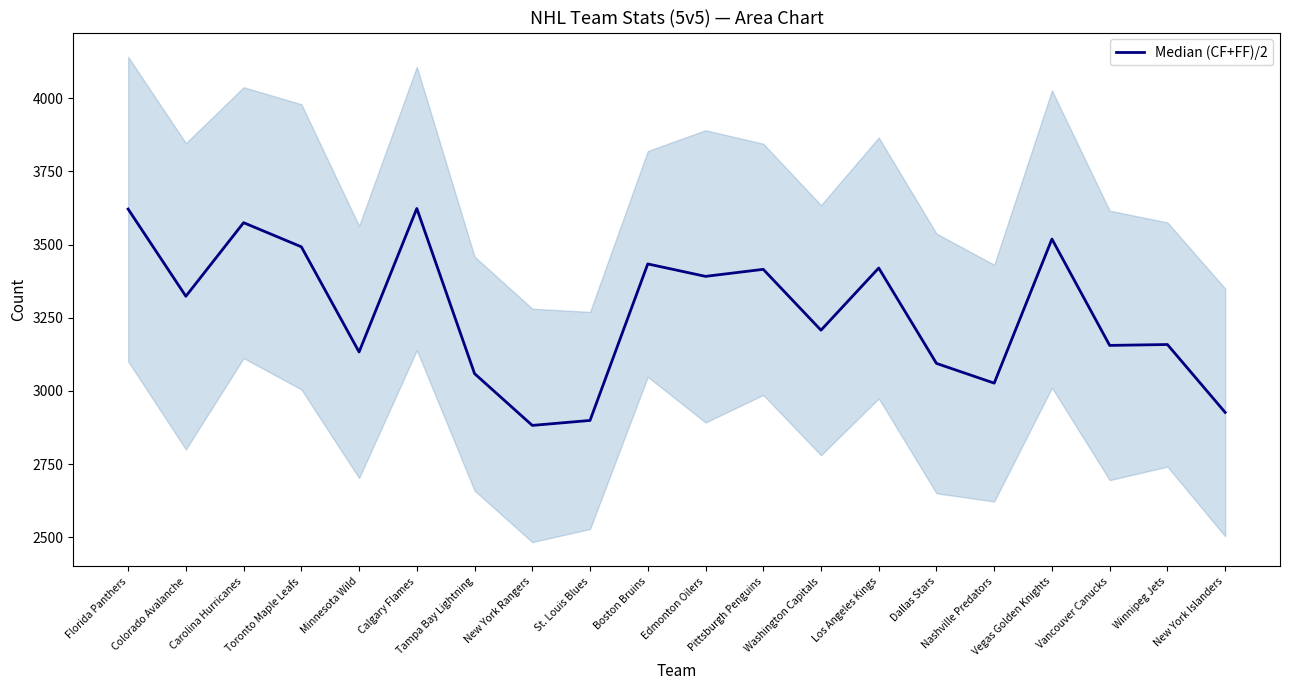

Does the chart display data point markers on the line(s)?

No